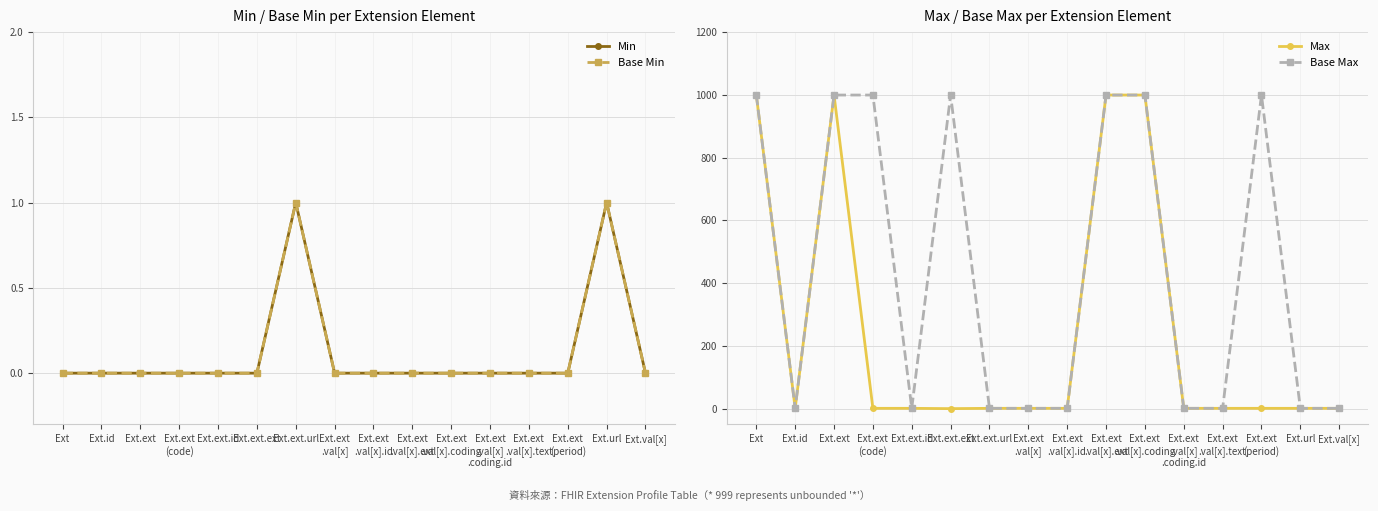

True or false: Min and Base Min intersect in this chart.

False